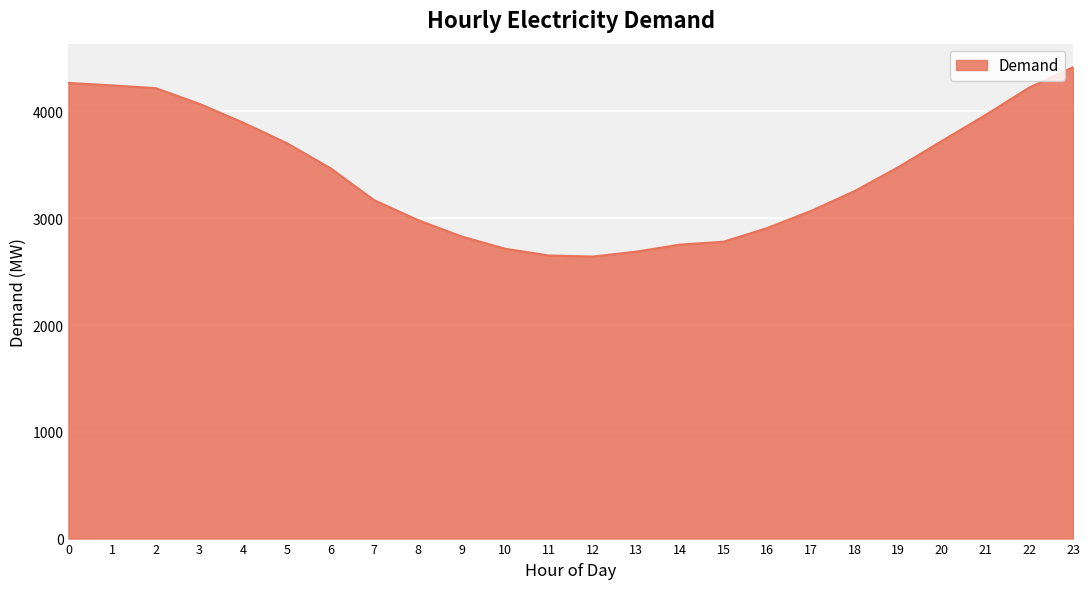

Between 14 and 3, which is larger?

3